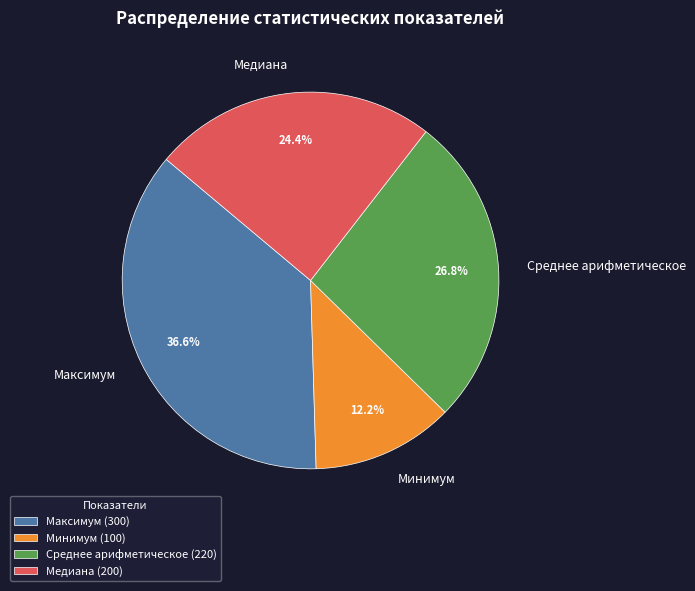

Combined, do Медиана and Среднее арифметическое account for over 50%?

Yes